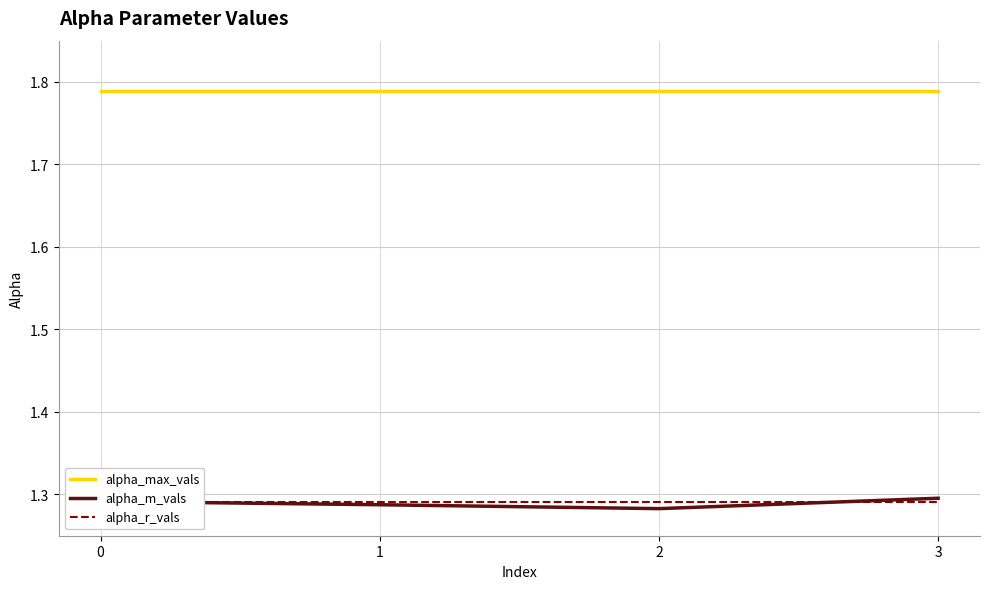

What is the greatest value displayed?

1.8